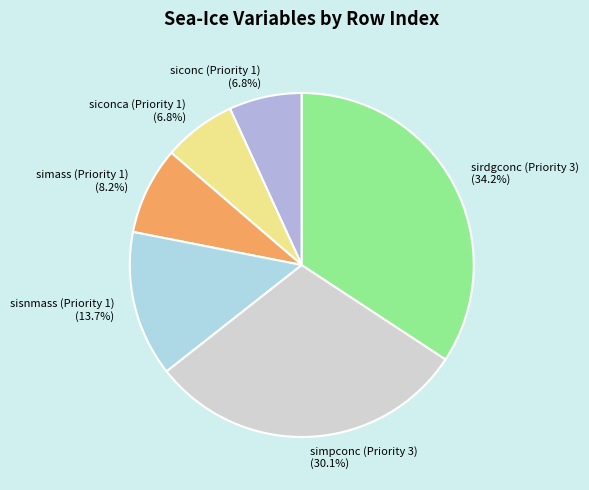

Which slice is the largest?

sirdgconc (Priority 3)